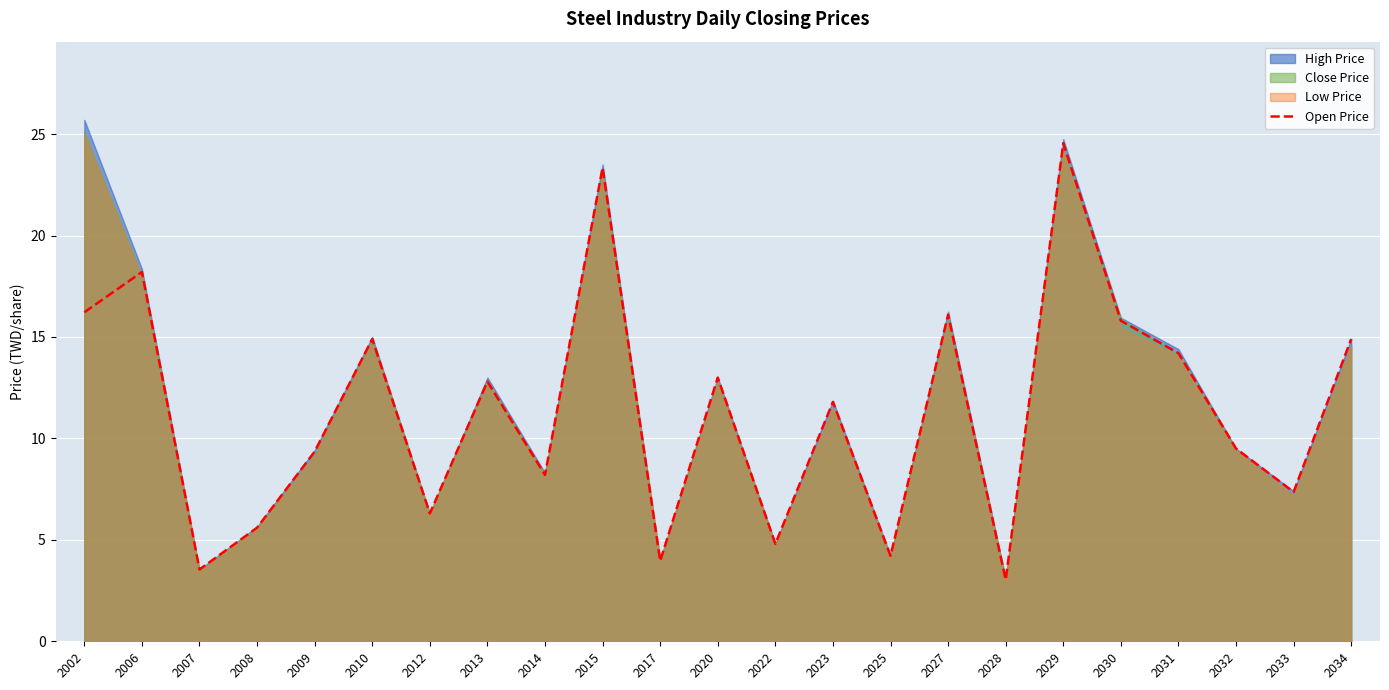

Where is the data nearest to the value 13?

2020